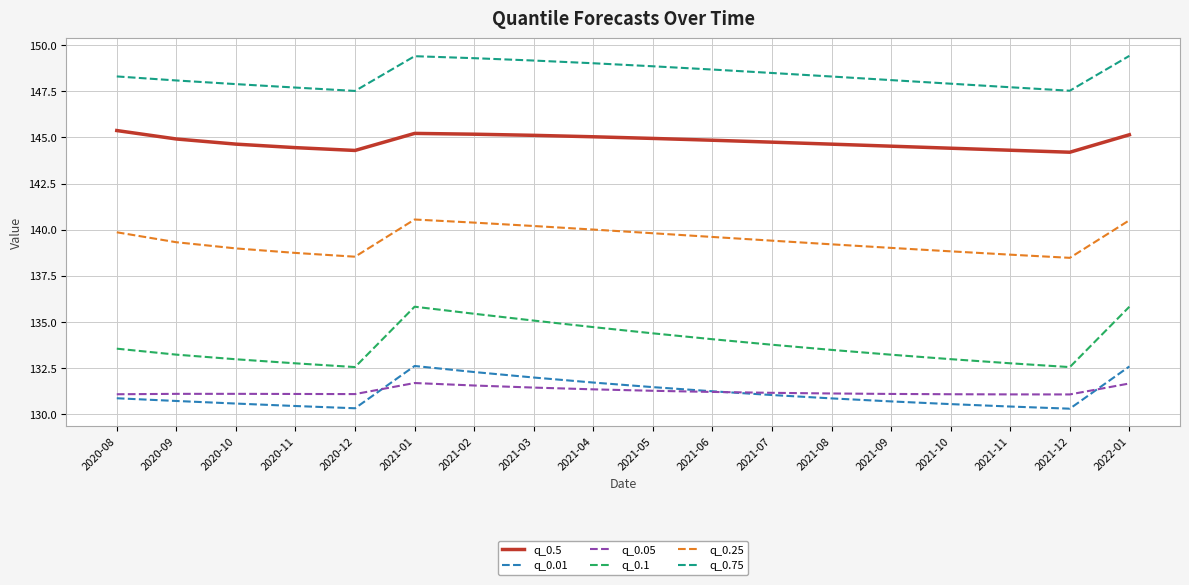

Is it true that q_0.5 equals 79.6 at 2022-01?

False